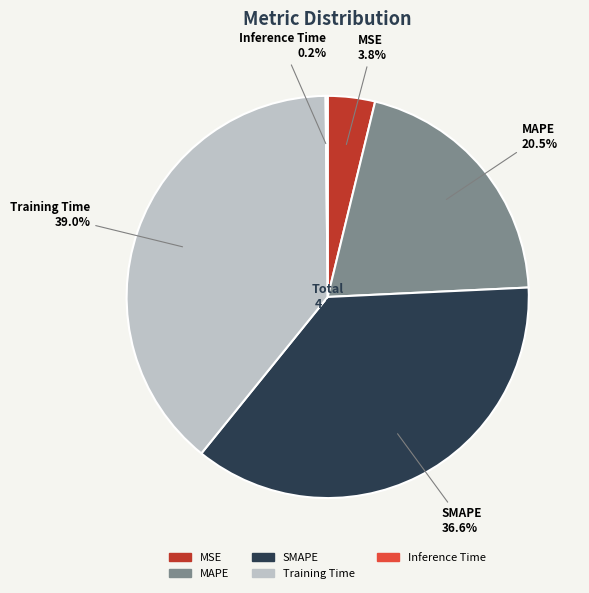

Between MAPE and SMAPE, which is larger?

SMAPE